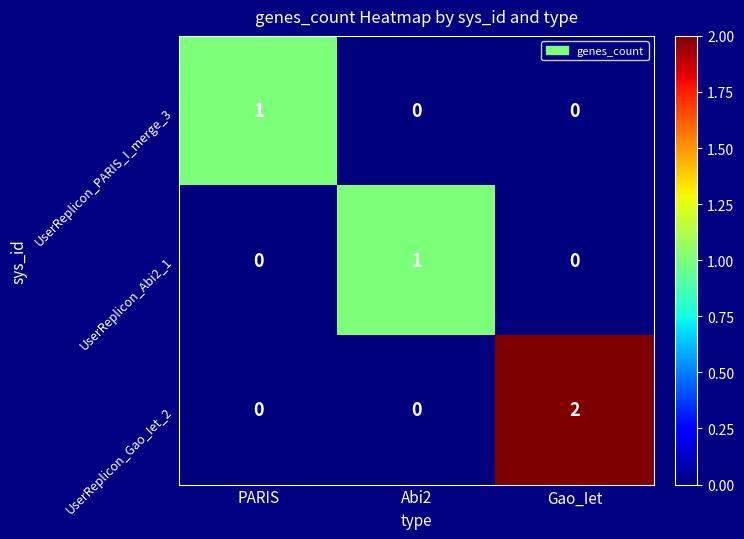

Reading left to right, what are all the values shown in this chart?

UserReplicon_PARIS_I_merge_3: 1	0	0
UserReplicon_Abi2_1: 0	1	0
UserReplicon_Gao_Iet_2: 0	0	2